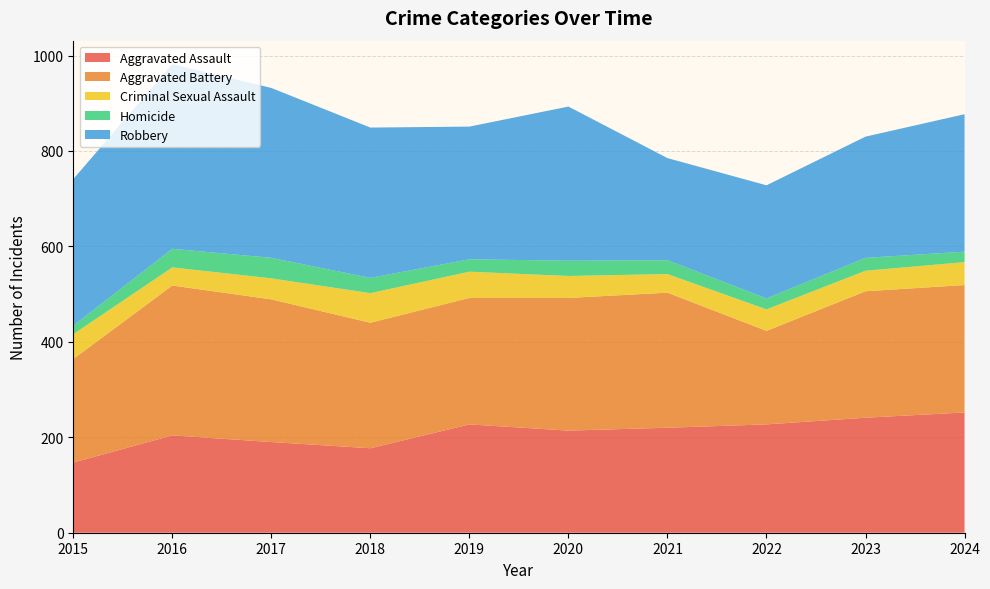

Reading left to right, extract all data points from this chart.

Aggravated Assault: 147	204	190	177	227	214	220	227	241	252
Aggravated Battery: 217	314	299	263	265	278	283	196	265	267
Criminal Sexual Assault: 52	38	44	62	55	46	39	45	43	48
Homicide: 18	39	43	32	26	32	29	23	27	22
Robbery: 307	387	356	315	278	323	214	237	254	288